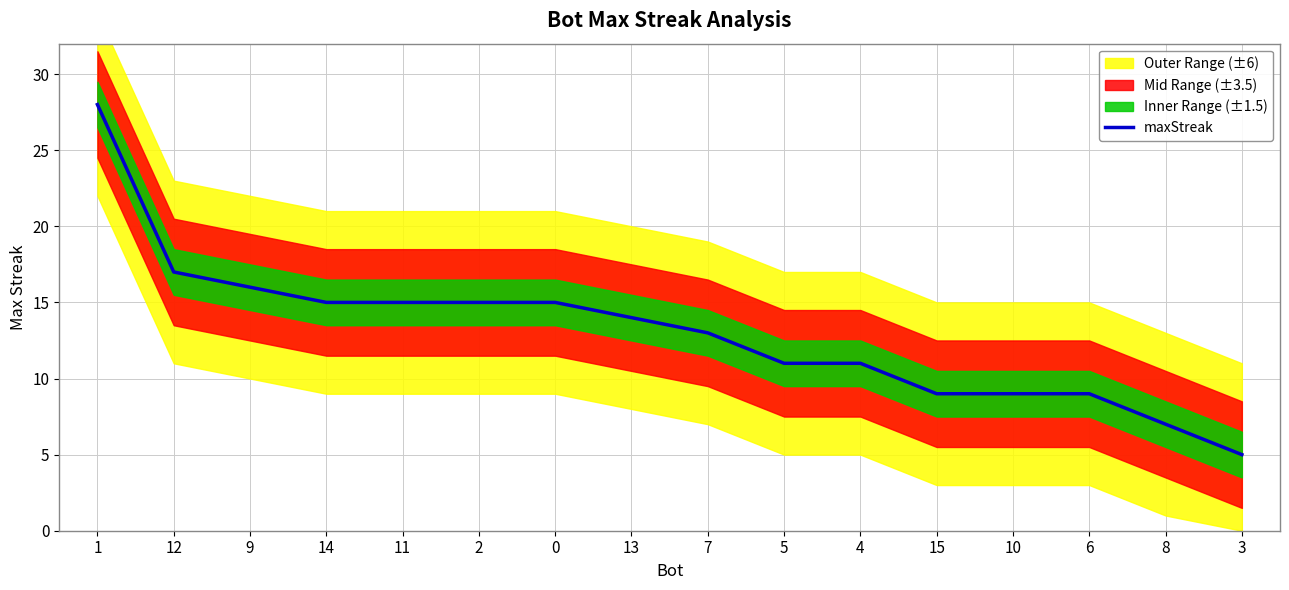

The value at 0 is 15. True or false?

True